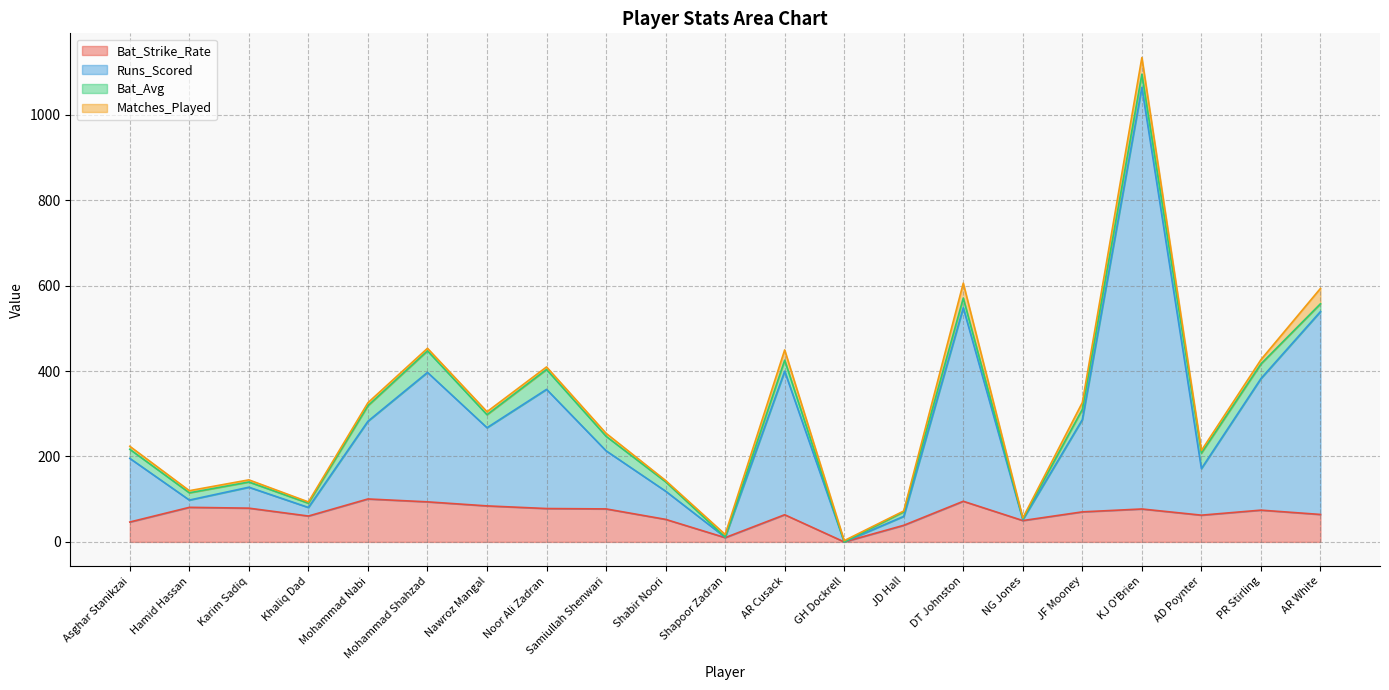

What is the label of the 11th point from the right?

Shapoor Zadran